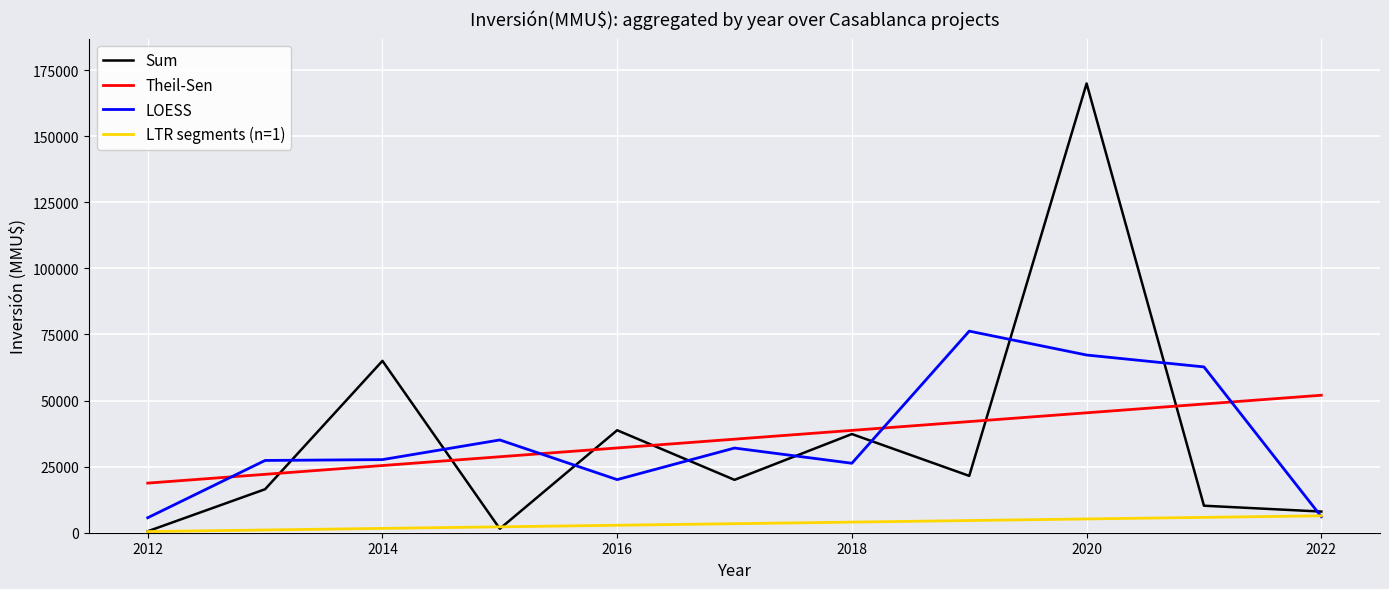

What is the minimum value shown in the chart?

440.0